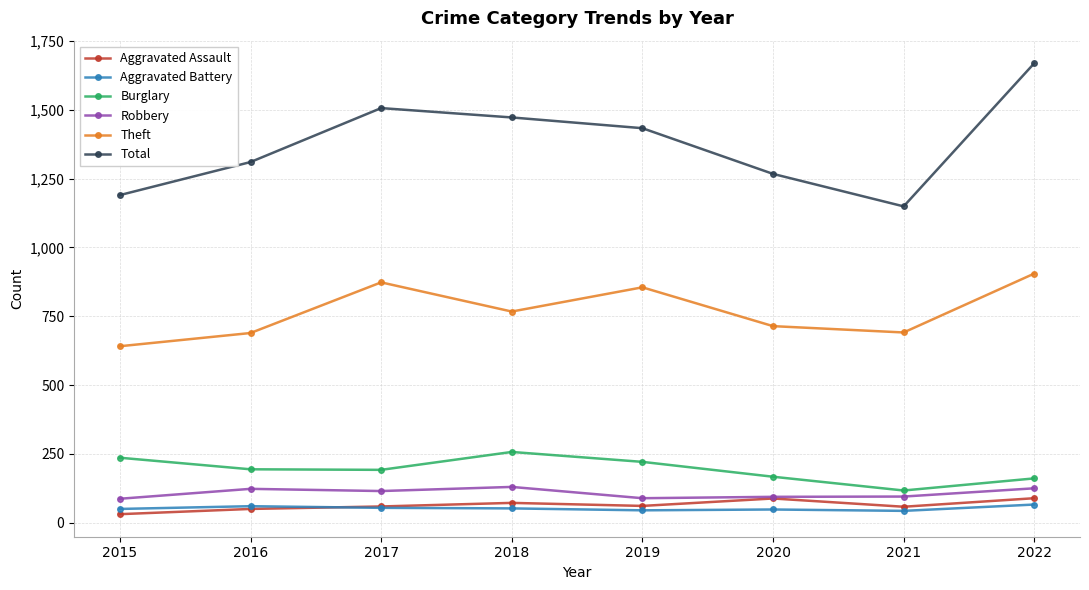

True or false: Aggravated Battery and Burglary intersect in this chart.

False